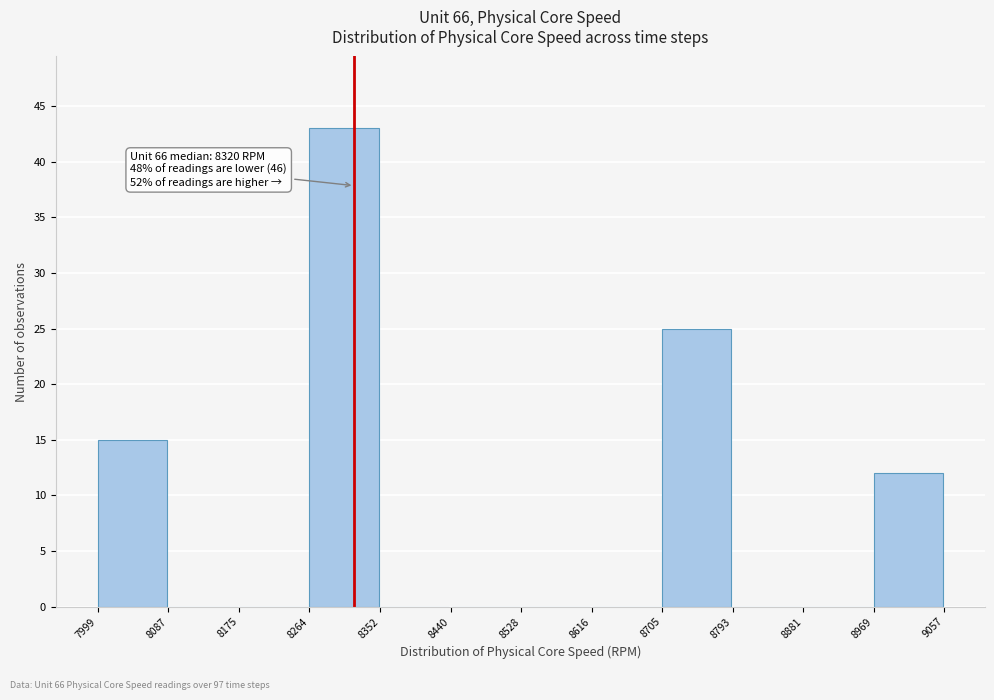

Over which range of the x-axis is the bar tallest?

8264 to 8352